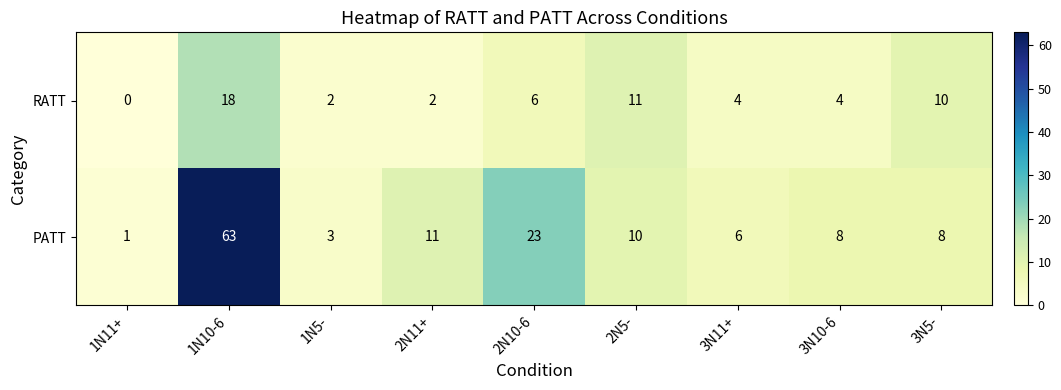

Which label corresponds to the smallest value in the chart?

1N11+